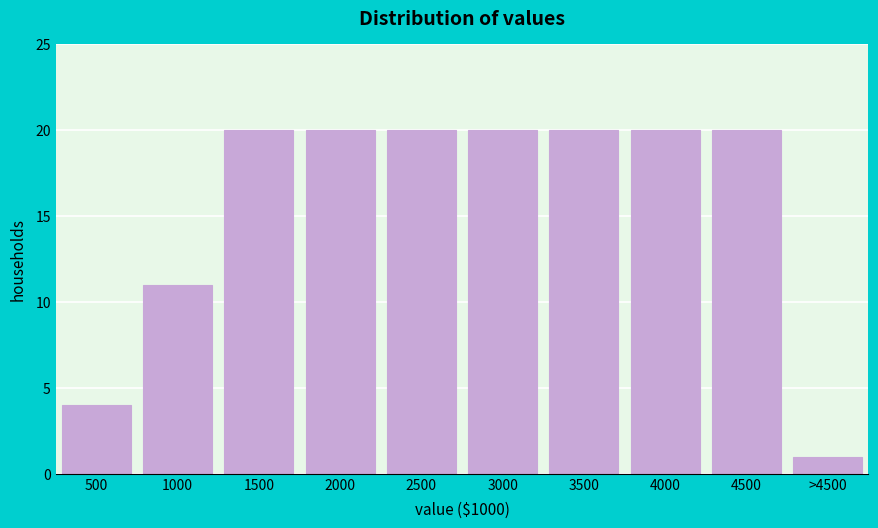

Reading left to right, transcribe all the data shown in this chart.

4	11	20	20	20	20	20	20	20	1